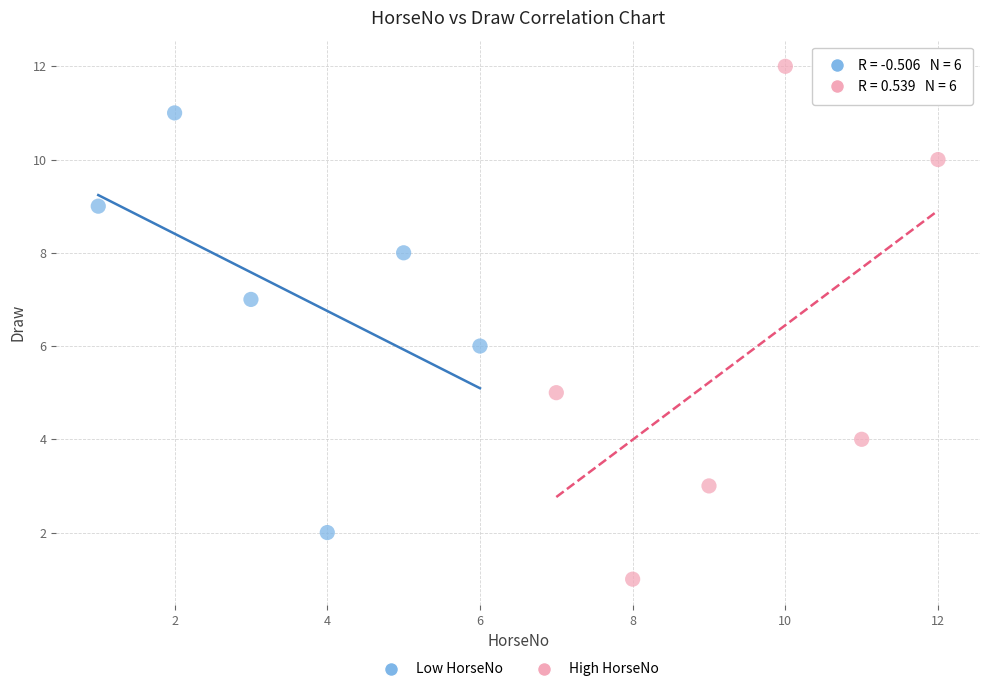

Which series contains the lowest Y value?

High HorseNo